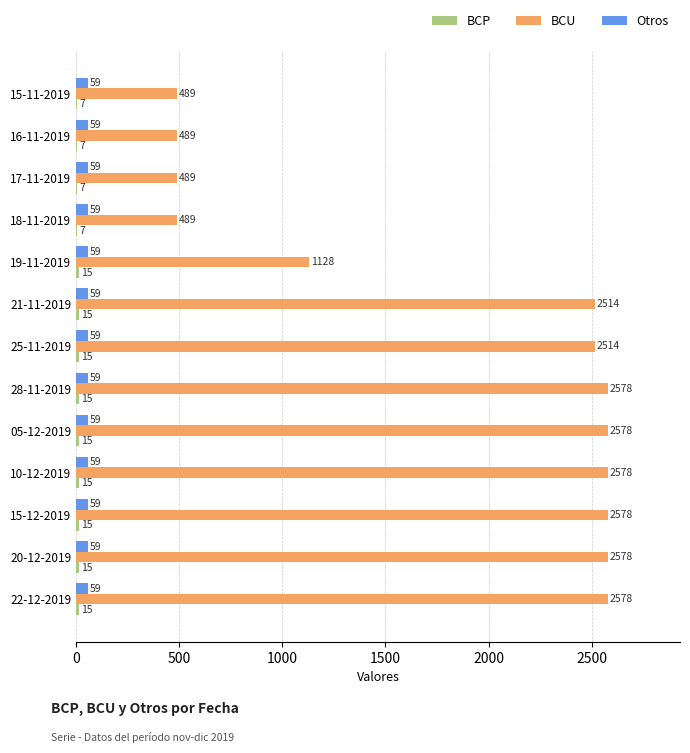

What is the sum of the BCU values at 18-11-2019 and 15-11-2019?

978